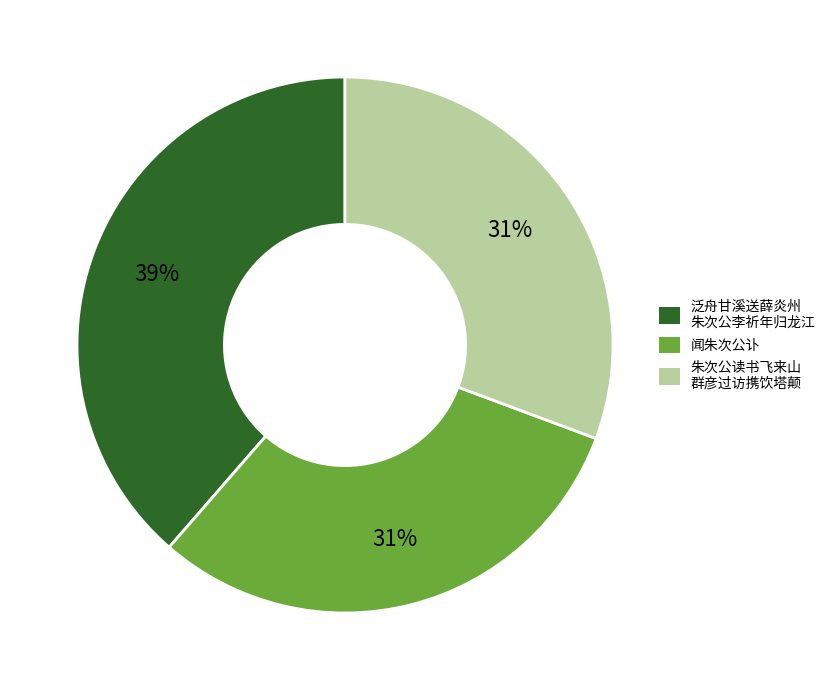

To the nearest percent, what is the average slice percentage?

33%